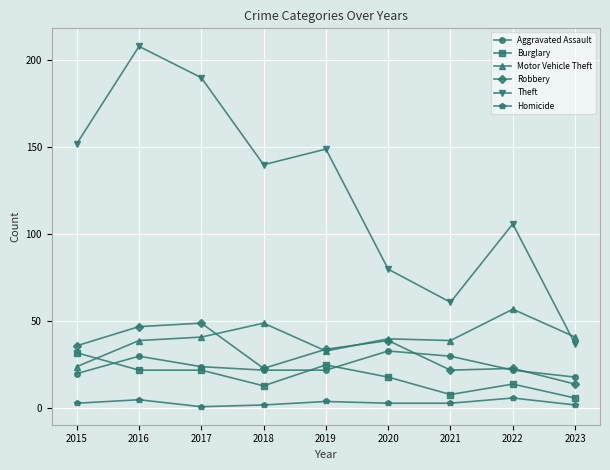

In Homicide, how many points are higher than both neighbors (excluding endpoints)?

3